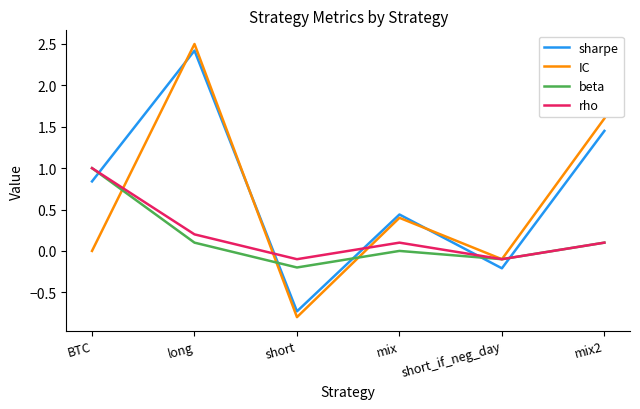

Which label corresponds to the smallest value in the chart?

short